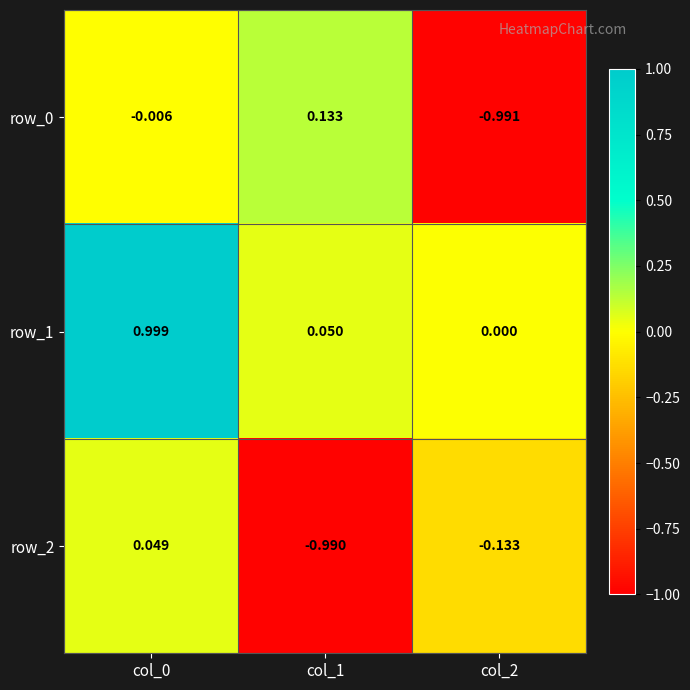

Is the value of row_1 at col_1 greater than the value of row_0 at col_1?

No